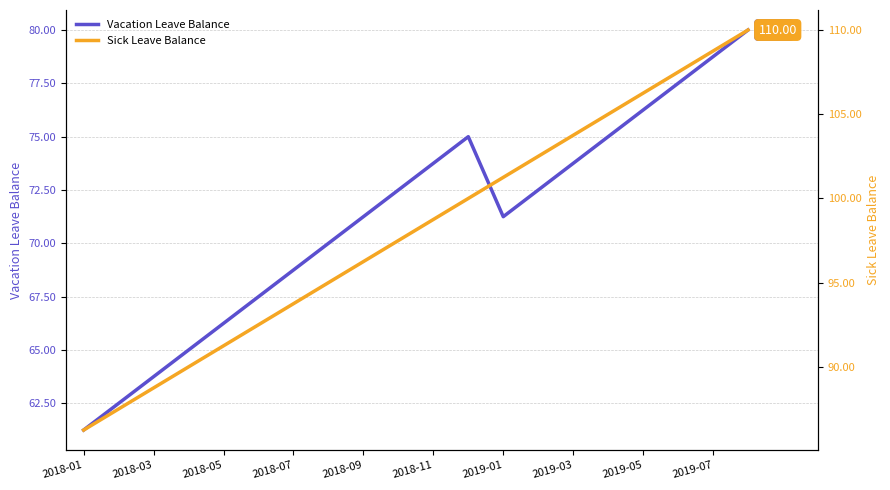

The Sick Leave Balance series shows 98.8 at 2018-11. True or false?

True